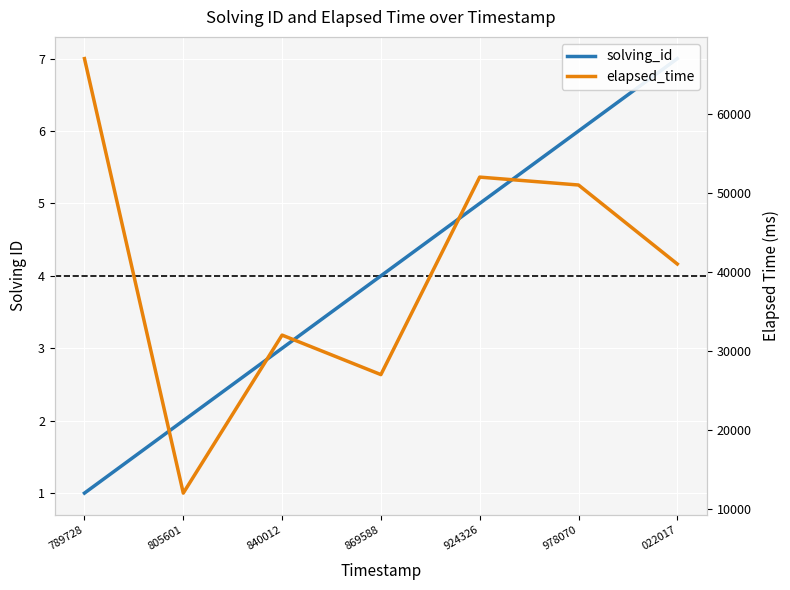

List the labels in order of elapsed_time value, smallest first.

805601, 869588, 840012, 022017, 978070, 924326, 789728